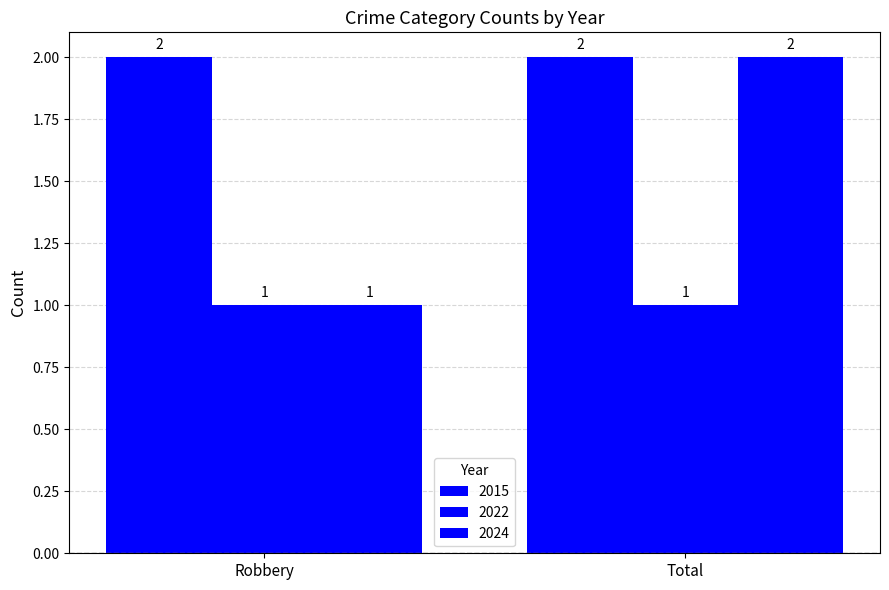

What is the greatest value displayed?

2